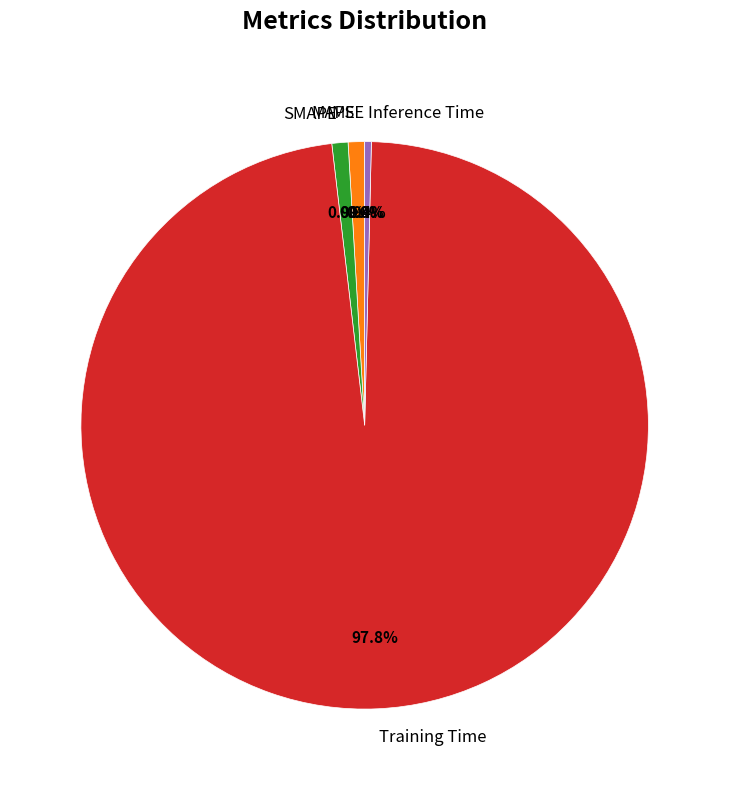

Do SMAPE and Training Time together represent more than half of the pie?

Yes